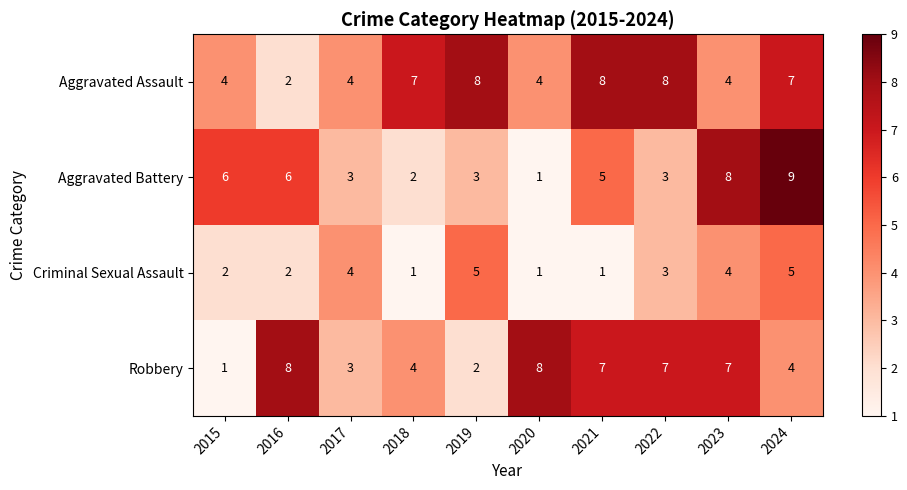

What is the spread (max minus min) of values at 2018?

6